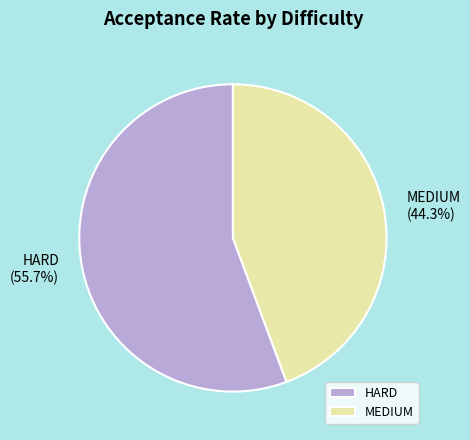

Which has a higher value, HARD or MEDIUM?

HARD